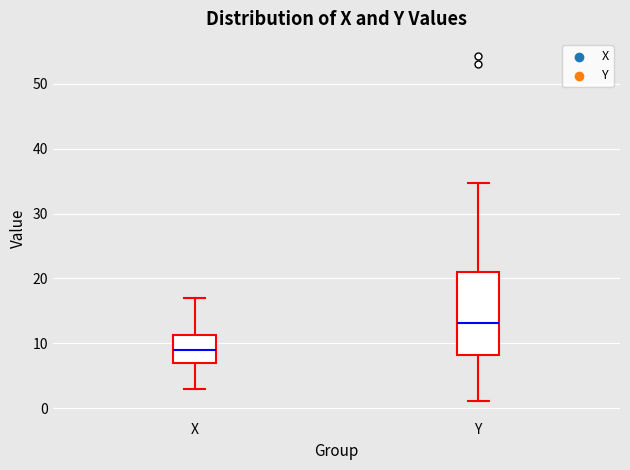

Reading left to right, transcribe this box plot: for each box, give where its median line is, the range the box spans, and where its two whiskers end, as read against the y-axis. The values are not printed on the chart, so give them approximately, as read against the axis.

X: median 9, box 7 to 11, whiskers 3 to 17
Y: median 13, box 8 to 21, whiskers 1 to 35